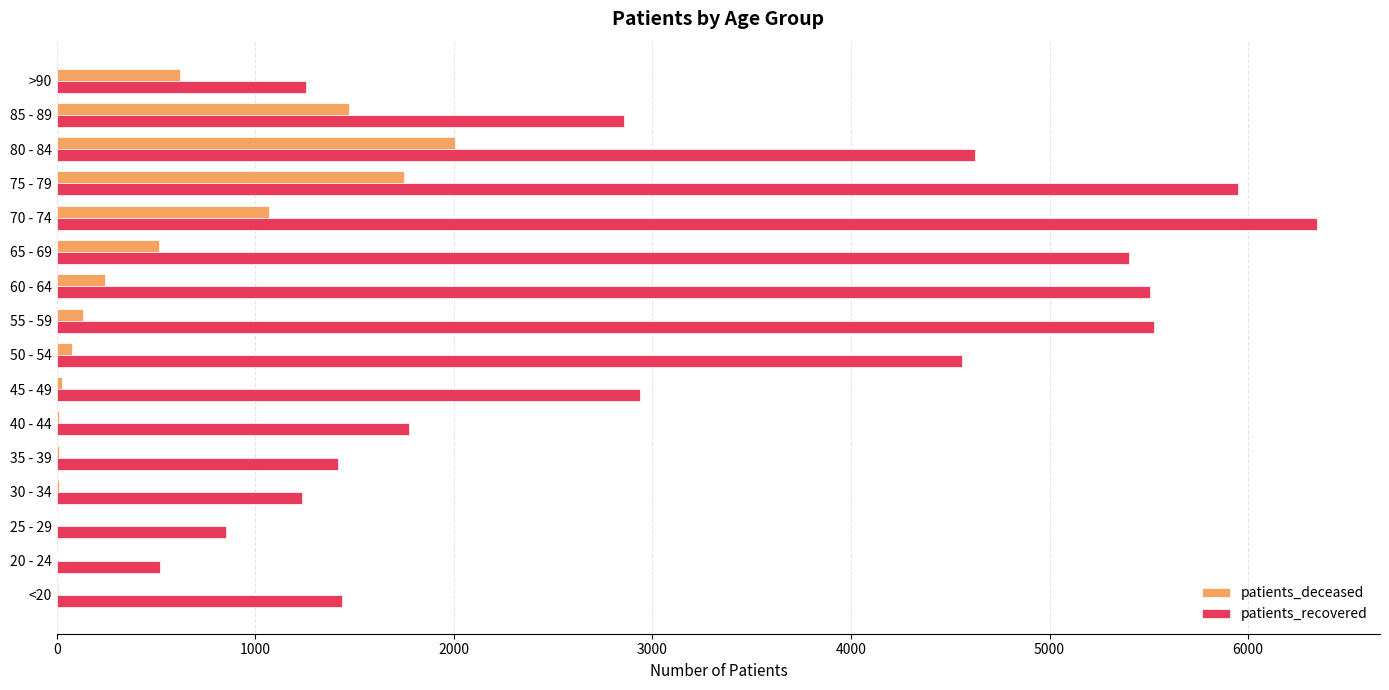

The value of patients_recovered at >90 is 873. True or false?

False